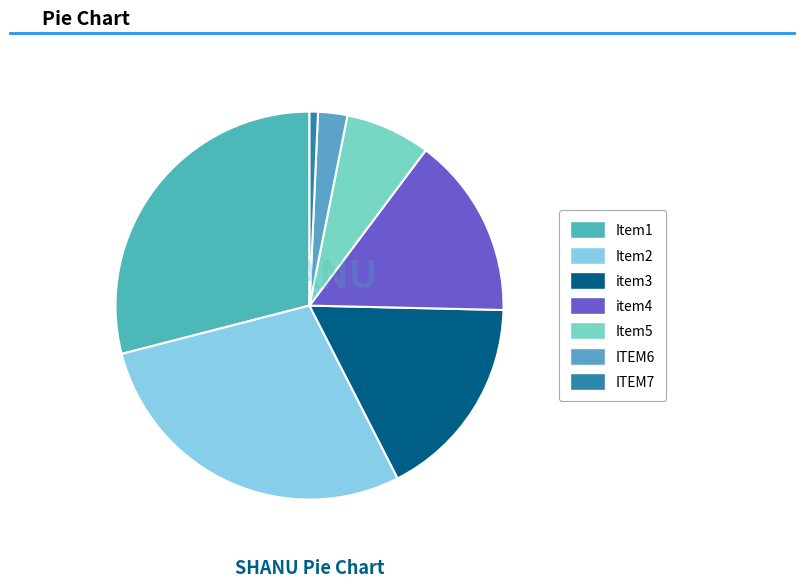

Does any single category account for the majority?

No